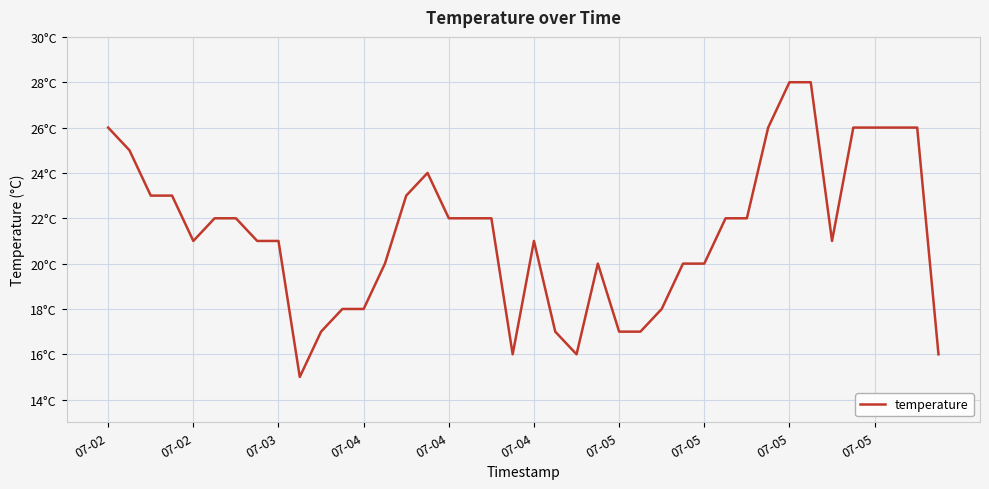

At which label does the data first exceed 22?

07-02